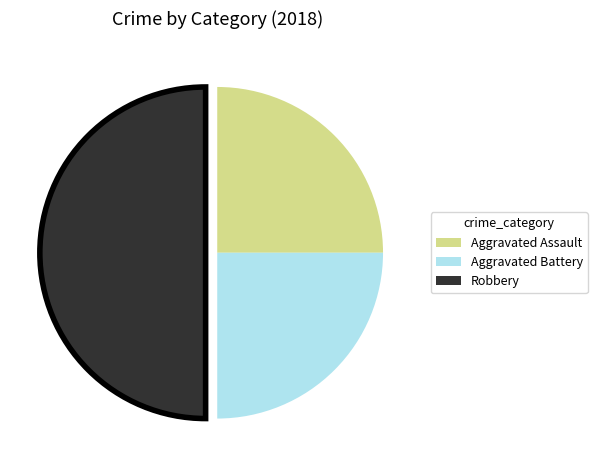

How many segments does this pie chart have?

3